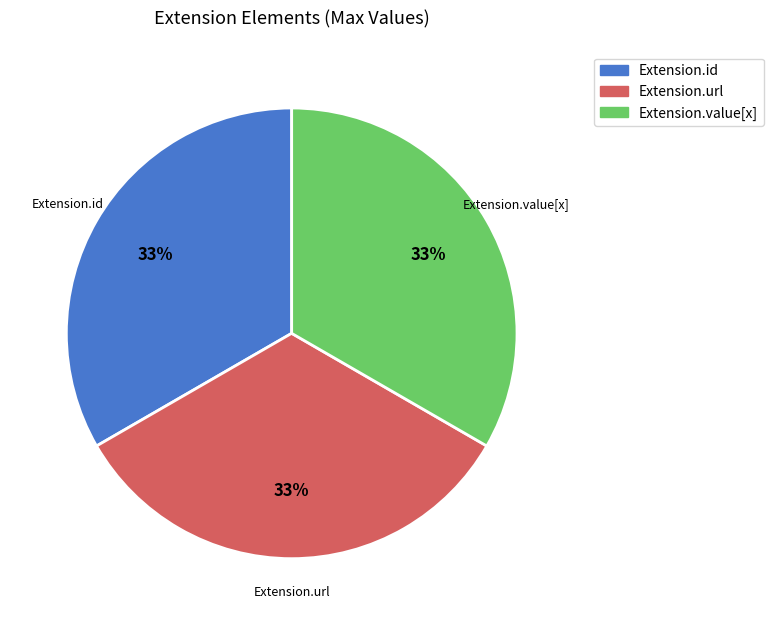

Does any single category account for the majority?

No